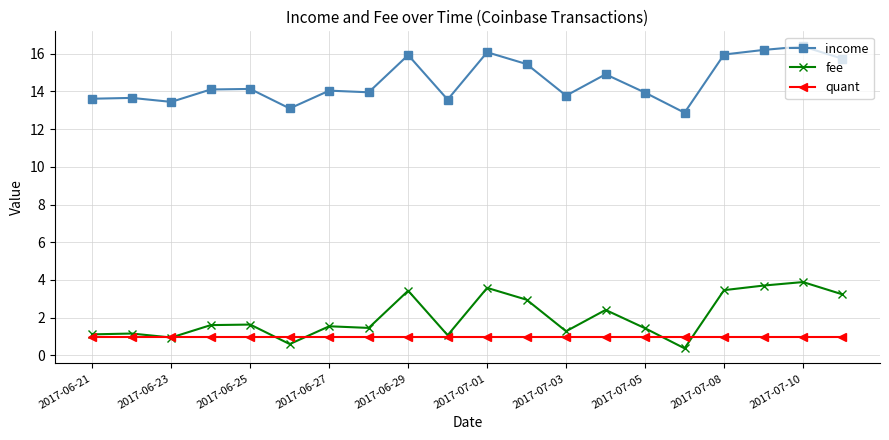

Which series ends up on top after the final intersection of fee and quant?

fee